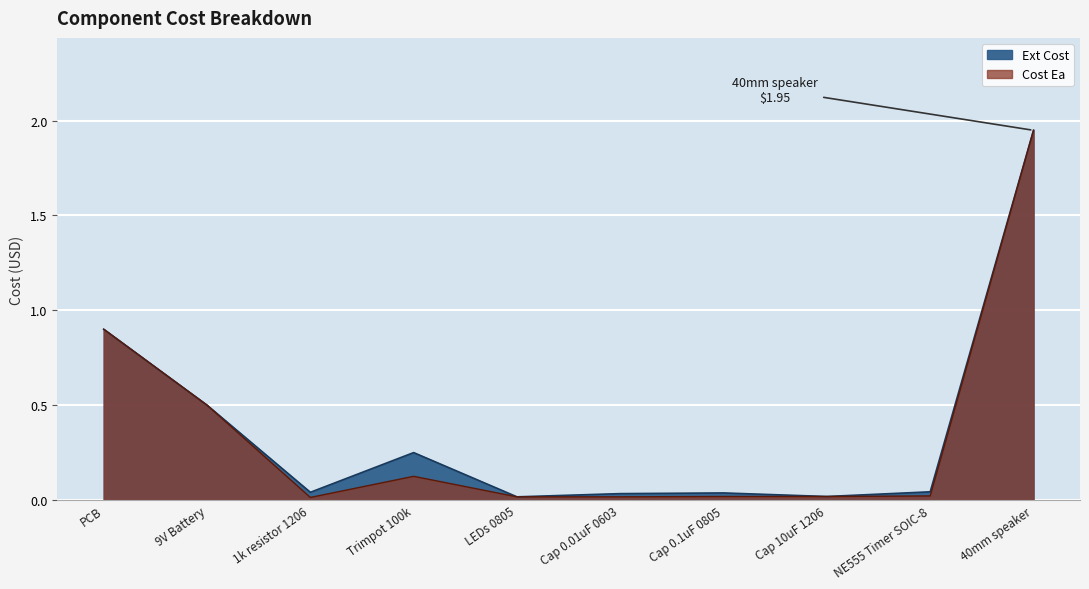

True or false: Cost Ea has a value of 0.0 at LEDs 0805.

False